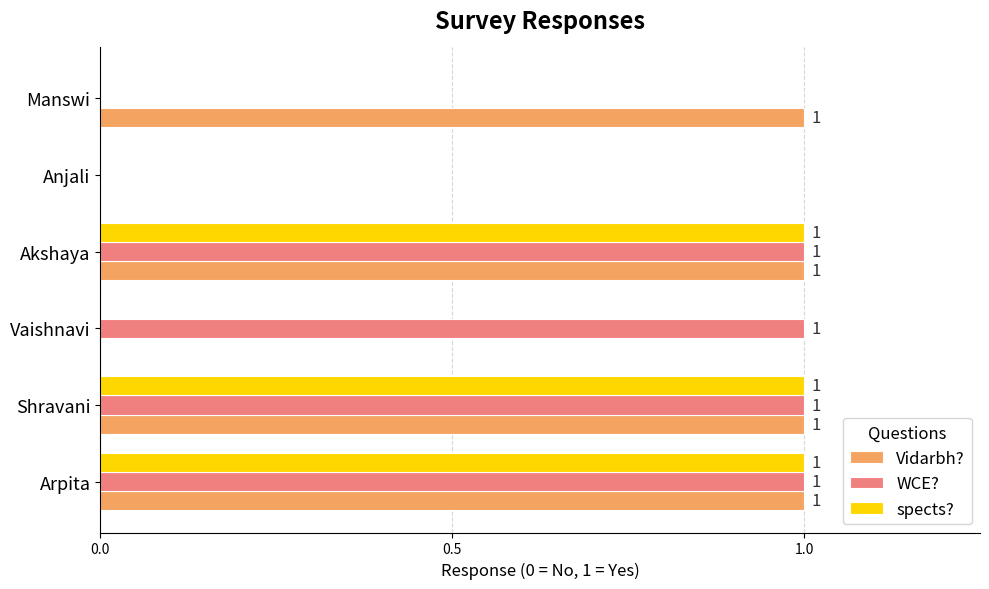

How many Vidarbh? values are between 0 and 1?

6